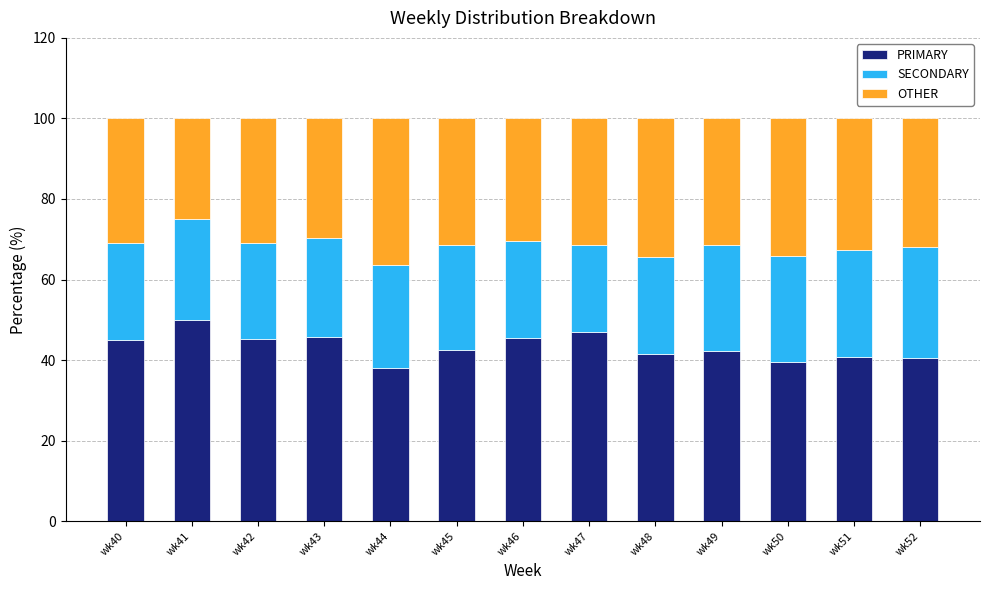

What are all the series names shown in the legend?

PRIMARY, SECONDARY, OTHER